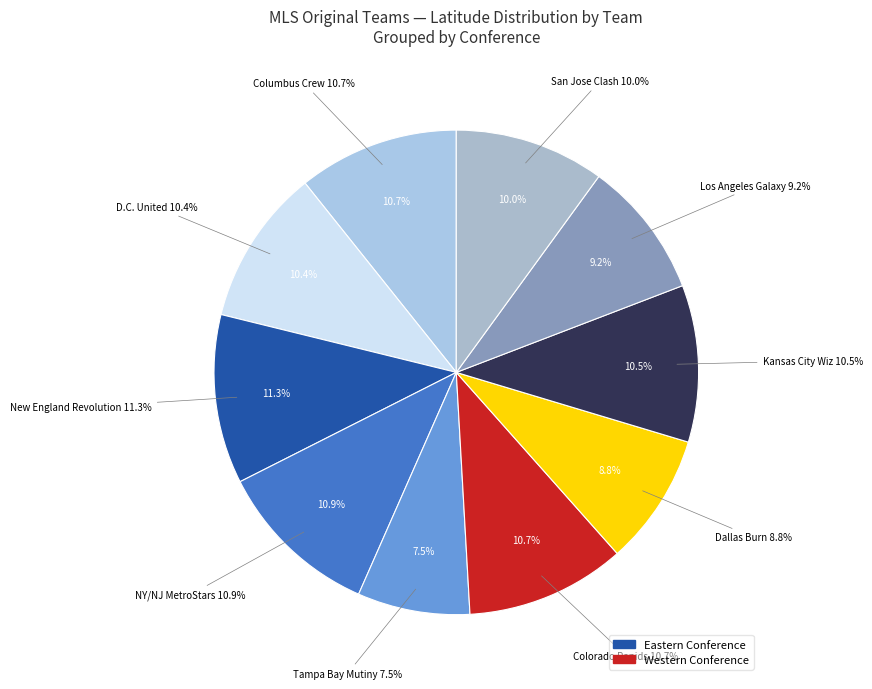

Which category has the biggest portion of the pie?

New England Revolution